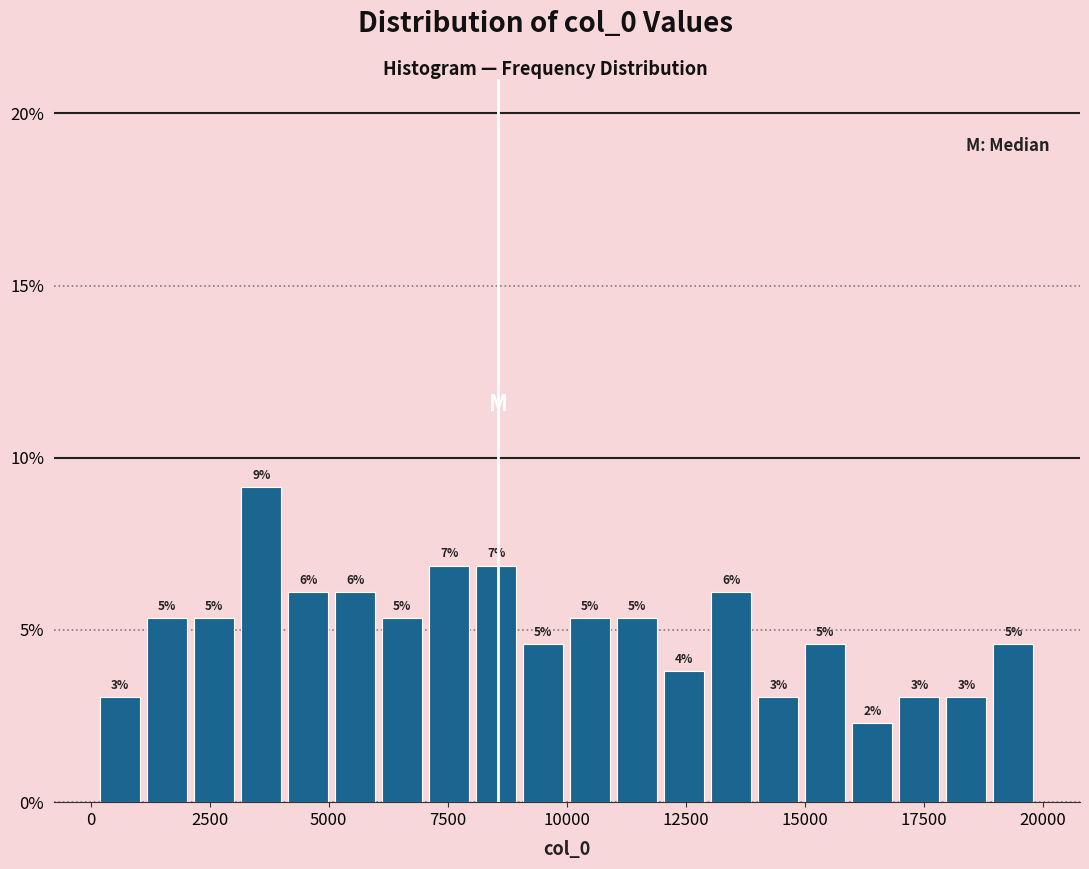

Read against the x-axis, roughly where is the centre of the tallest bar?

3500